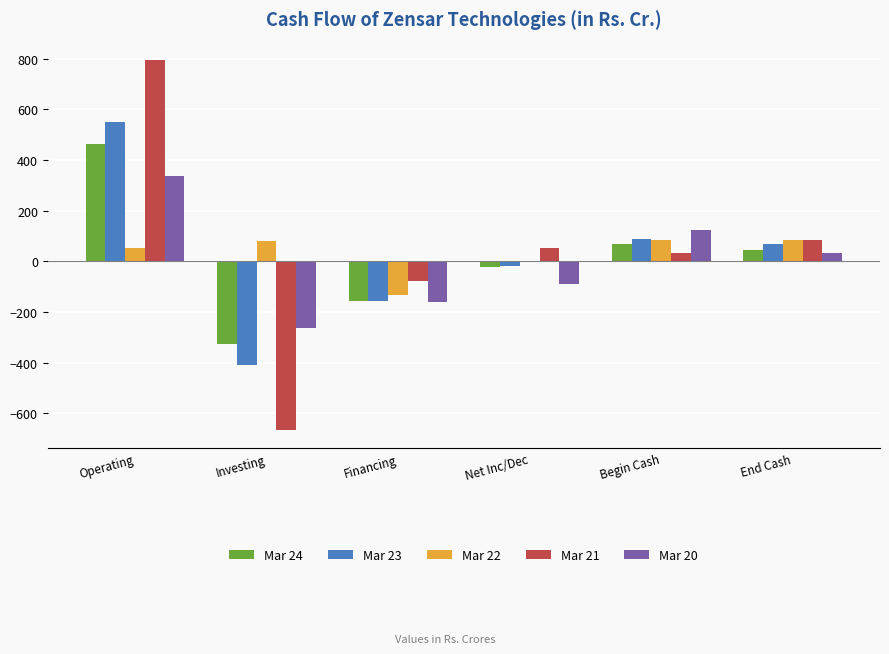

At which category is the sum across all series the highest?

Operating